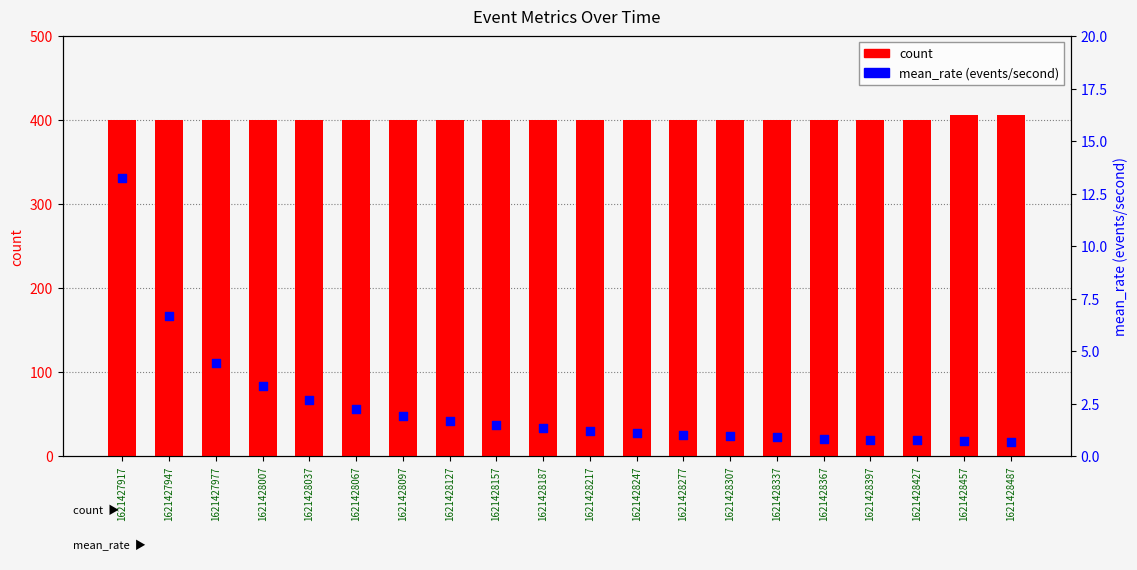

At how many categories does at least one series exceed 138?

20